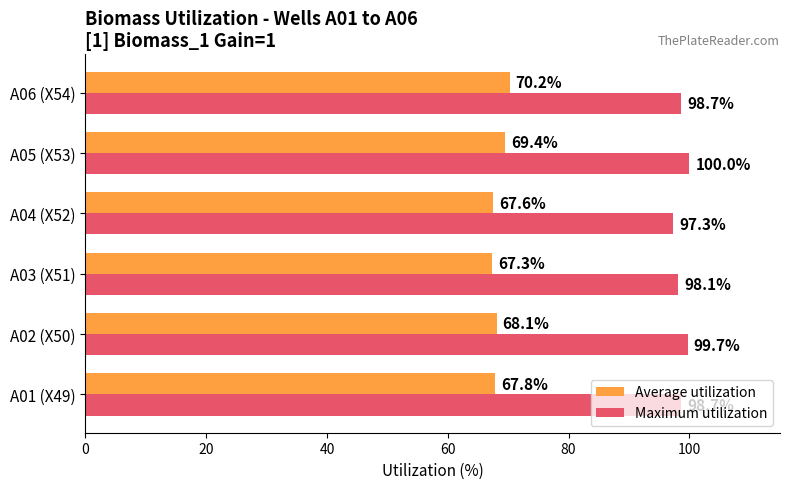

How many data points does each series have?

6